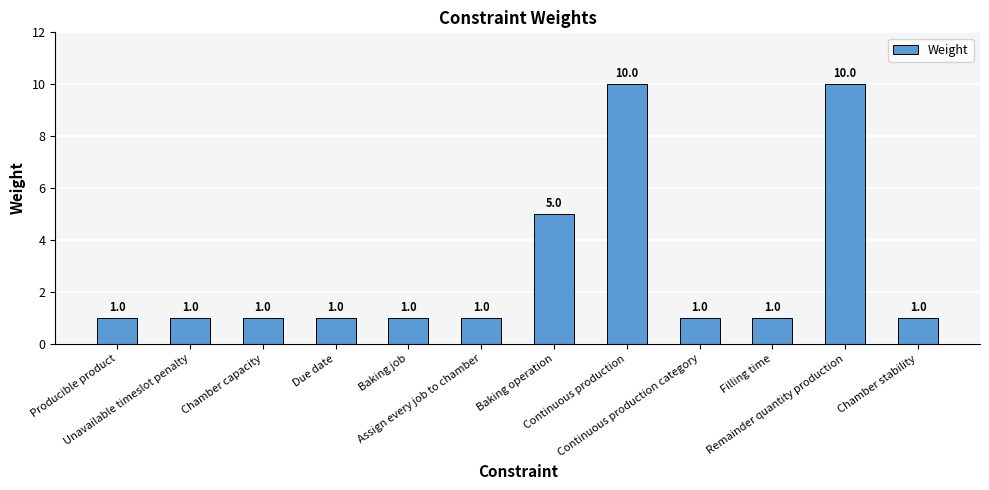

Reading right to left, list all the values displayed in this chart.

Chamber stability=1	Remainder quantity production=10	Filling time=1	Continuous production category=1	Continuous production=10	Baking operation=5	Assign every job to chamber=1	Baking job=1	Due date=1	Chamber capacity=1	Unavailable timeslot penalty=1	Producible product=1